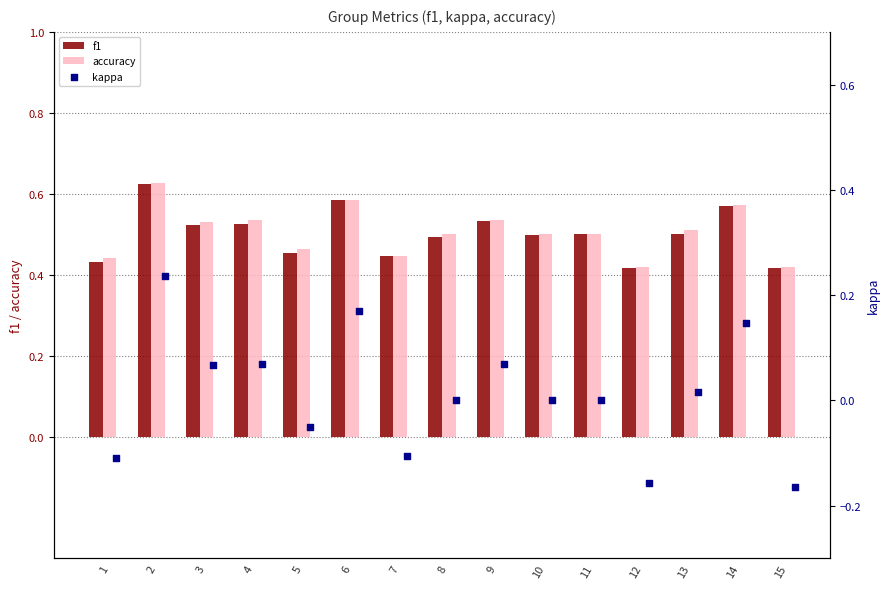

Which series contains the highest Y value?

accuracy